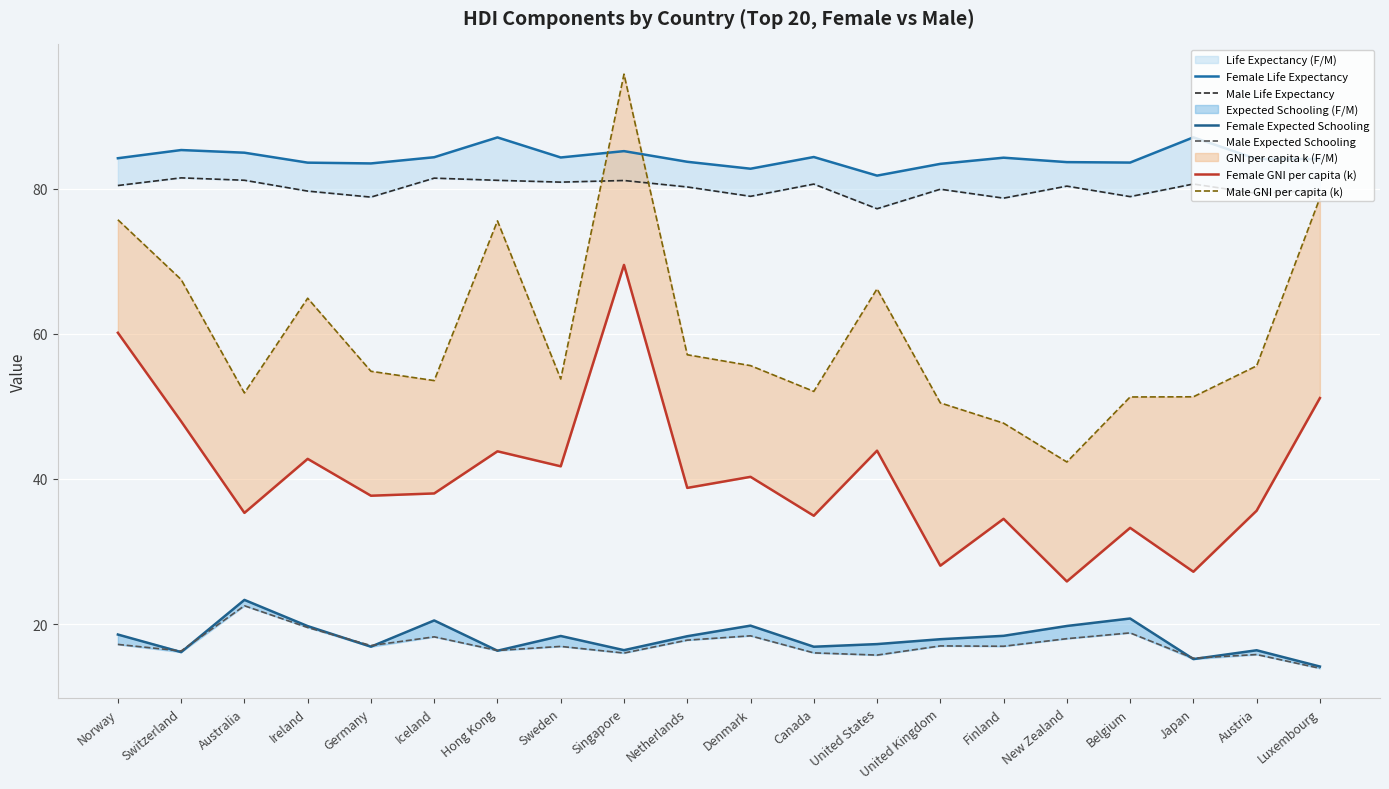

Between Hong Kong and New Zealand, which series saw the biggest shift?

Male GNI per capita (k)